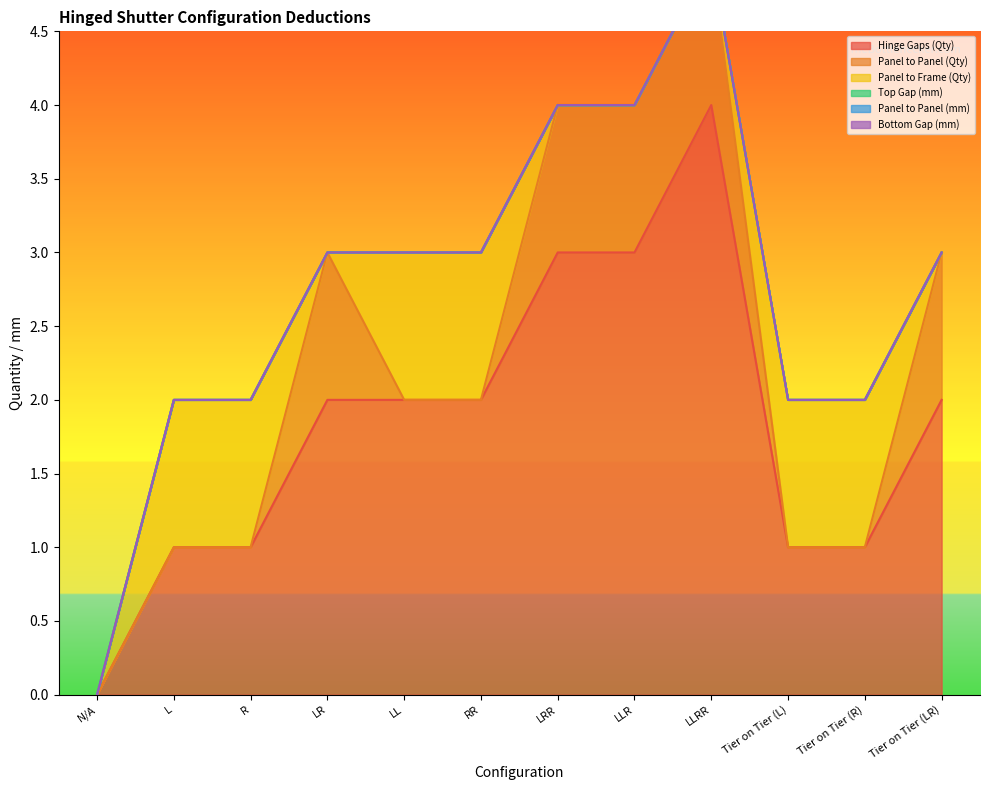

Does the chart have visible grid lines?

No